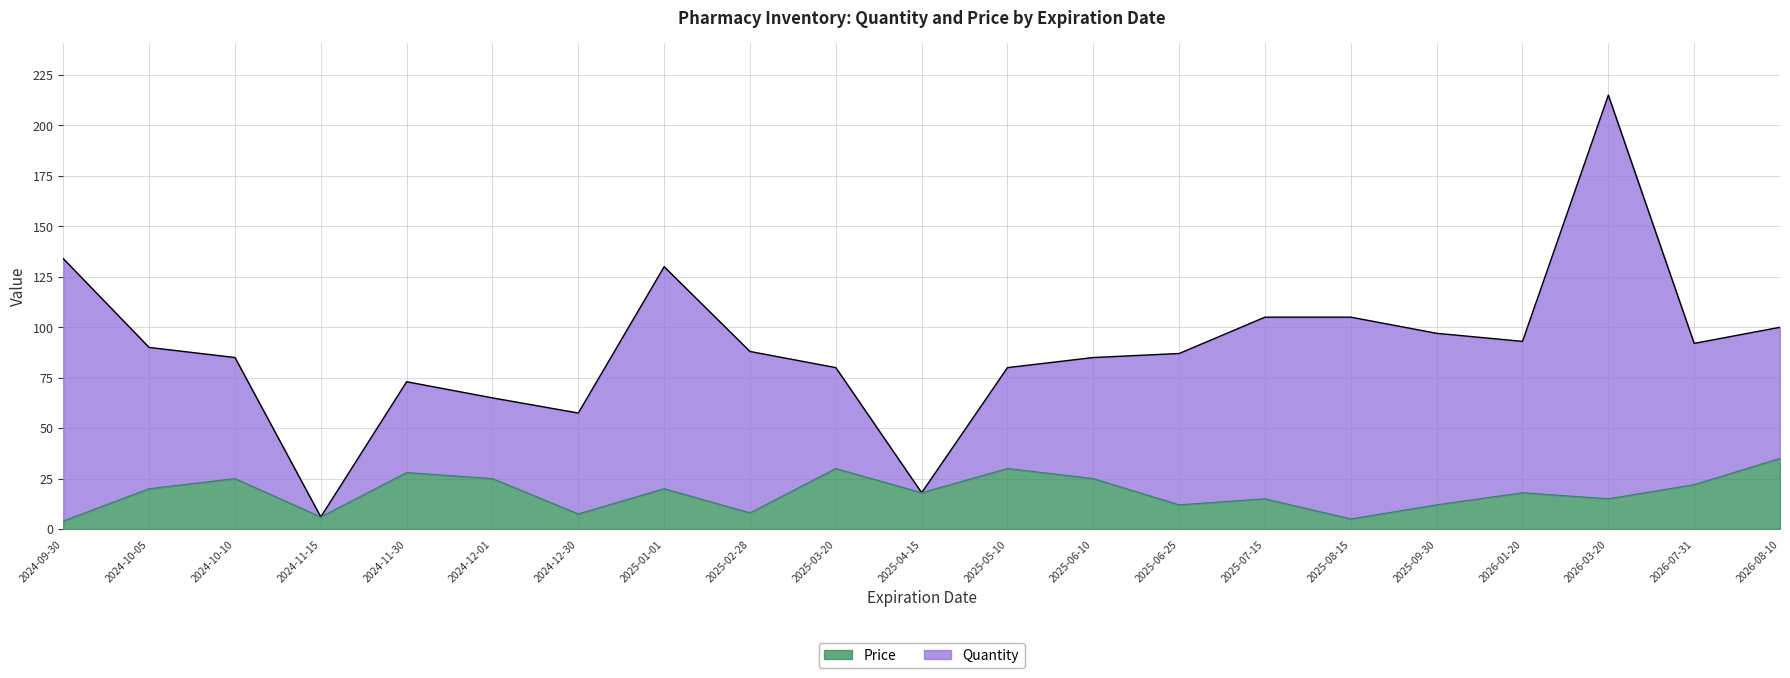

What is the greatest value displayed?

35.0